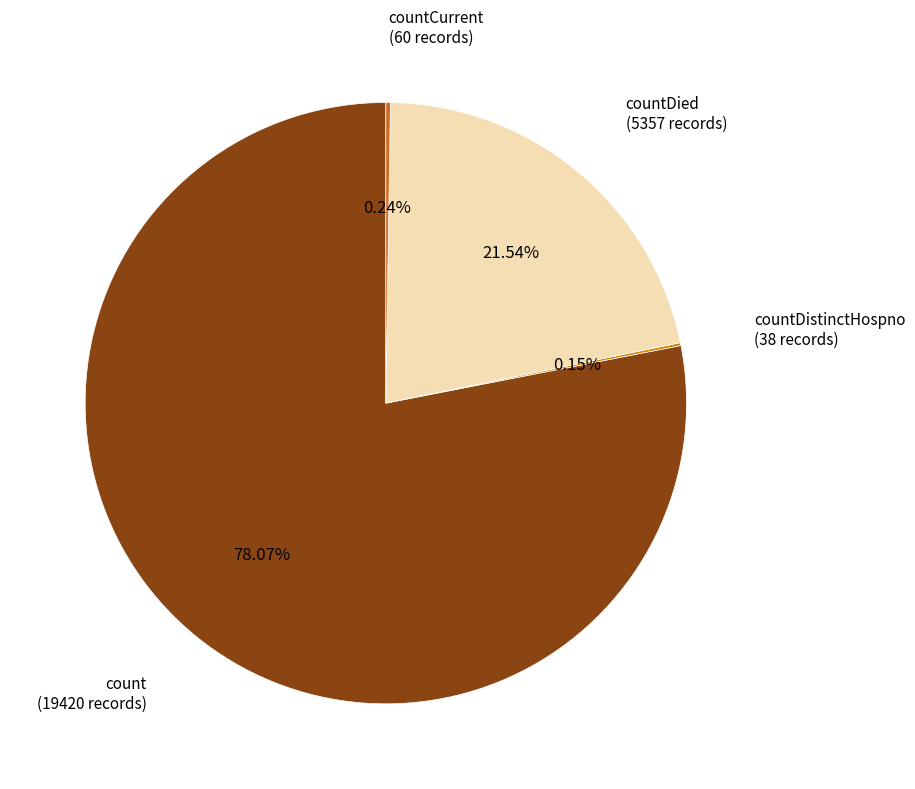

Which slice is the largest?

count